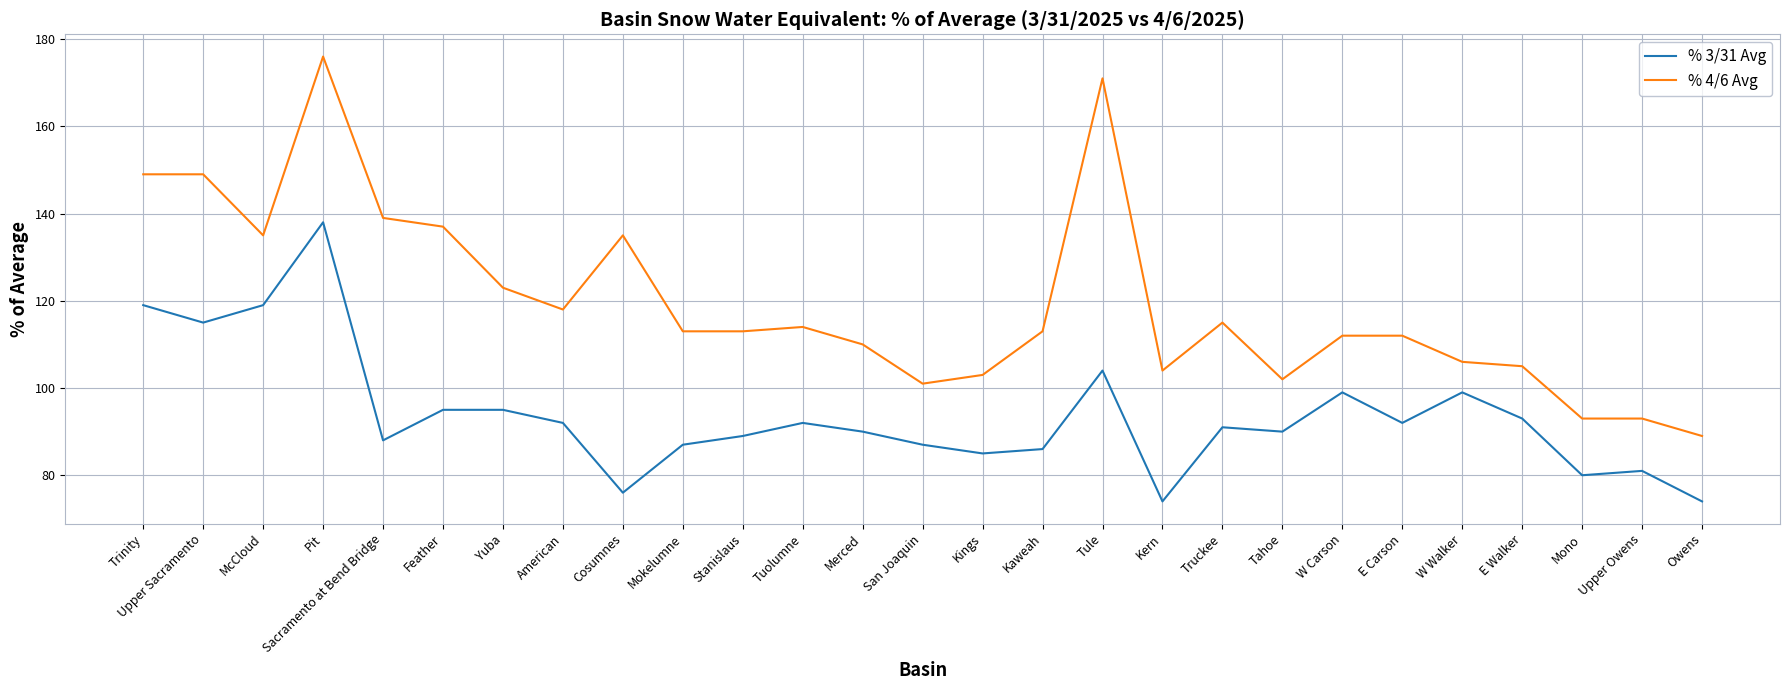

Which series changed the most between Mokelumne and Tule?

% 4/6 Avg